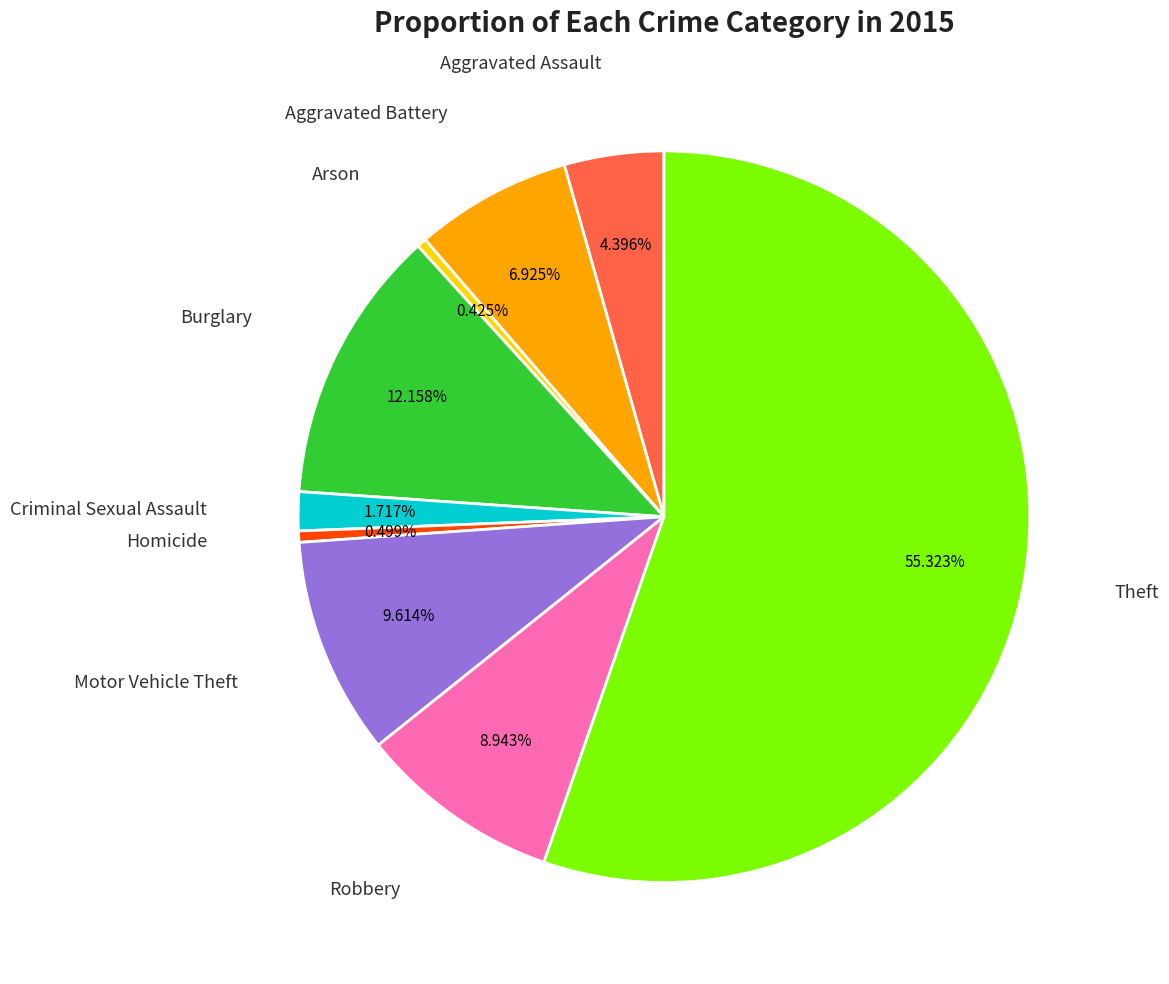

Is there any slice that represents more than half of the pie?

Yes